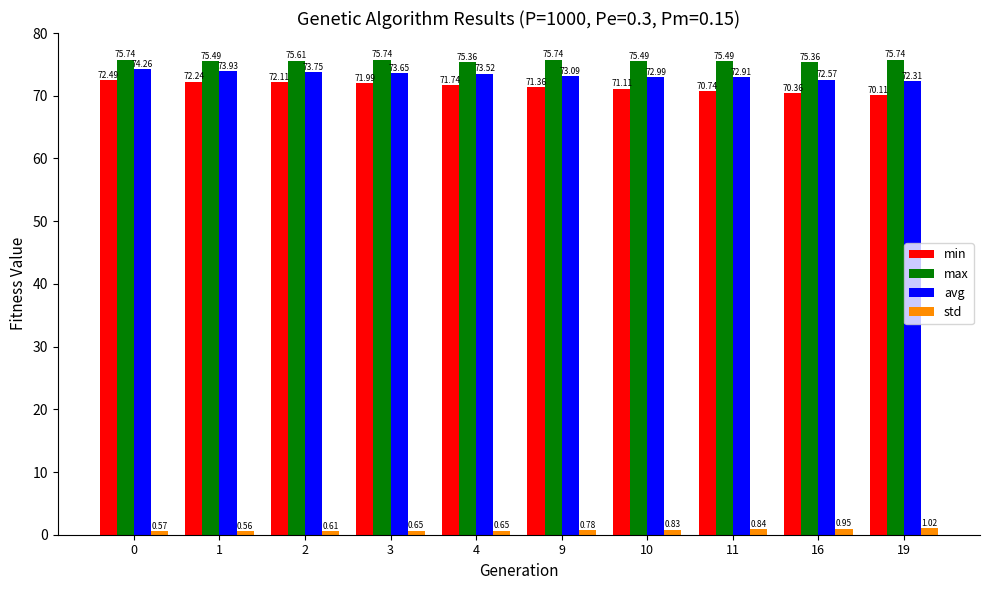

Are the bars horizontal?

No